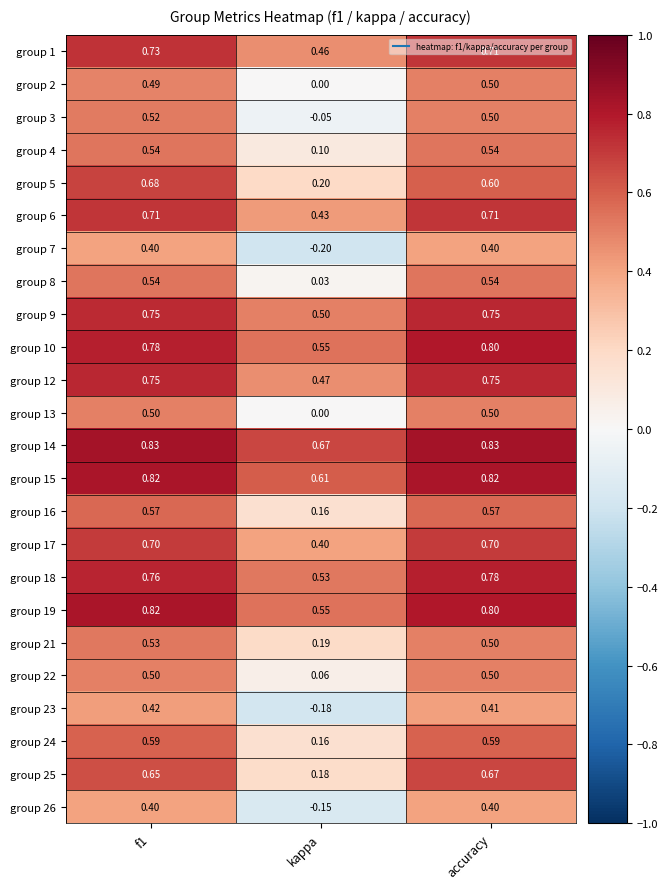

What is the total value across all series at f1?

15.0